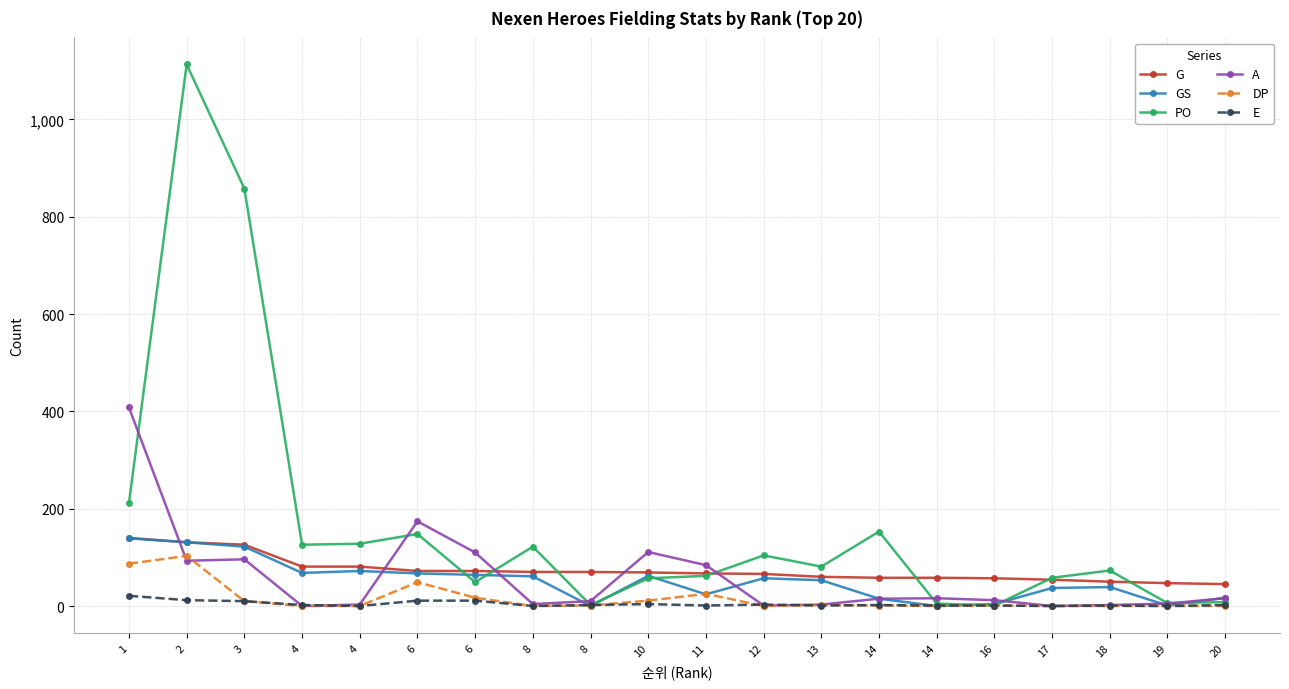

Reading left to right, what are all the values shown in this chart?

G: 1=140	2=131	3=126	4=81	4=81	6=72	6=72	8=70	8=70	10=69	11=67	12=66	13=60	14=58	14=58	16=57	17=54	18=50	19=47	20=45
GS: 1=139	2=131	3=122	4=68	4=72	6=67	6=64	8=61	8=0	10=62	11=24	12=57	13=53	14=15	14=0	16=4	17=37	18=39	19=1	20=17
PO: 1=212	2=1113	3=858	4=126	4=128	6=148	6=49	8=122	8=2	10=57	11=62	12=104	13=81	14=153	14=5	16=1	17=58	18=73	19=6	20=8
A: 1=408	2=93	3=96	4=0	4=3	6=174	6=110	8=4	8=10	10=111	11=84	12=1	13=3	14=15	14=16	16=12	17=0	18=2	19=5	20=16
DP: 1=87	2=103	3=10	4=0	4=0	6=49	6=17	8=0	8=1	10=11	11=25	12=0	13=2	14=1	14=0	16=1	17=0	18=0	19=0	20=0
E: 1=21	2=12	3=10	4=2	4=0	6=11	6=11	8=0	8=2	10=4	11=1	12=3	13=1	14=2	14=1	16=1	17=0	18=1	19=0	20=2